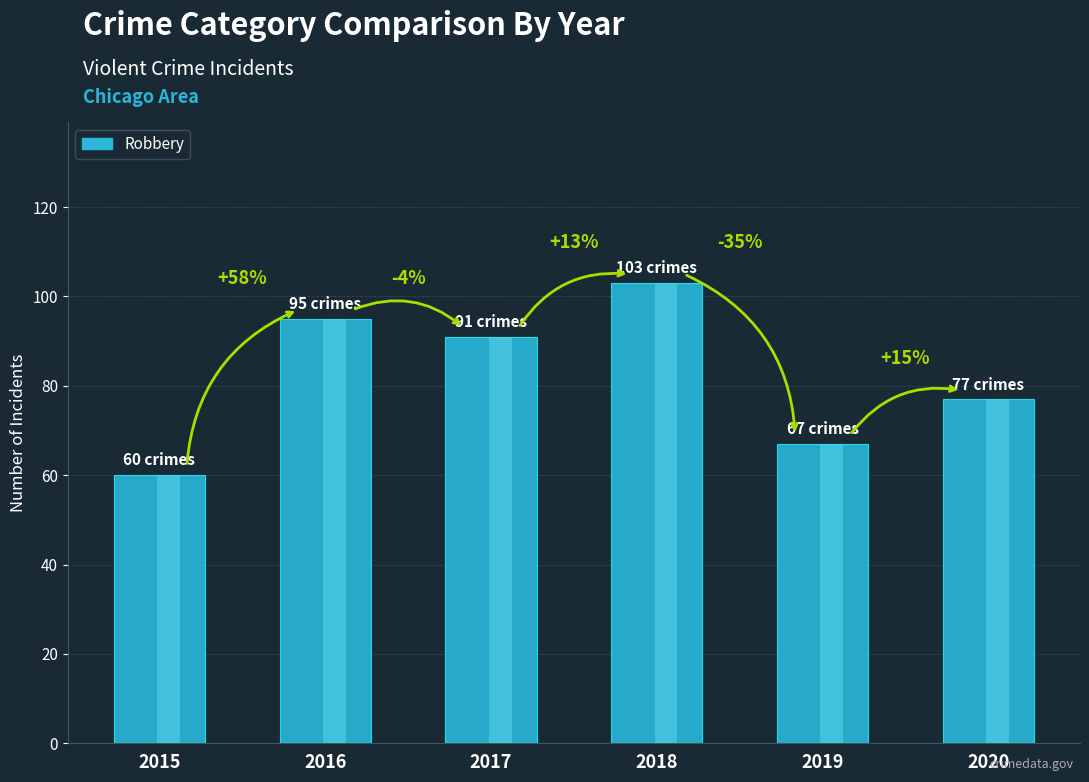

True or false: the data shows 60 at 2015.

True